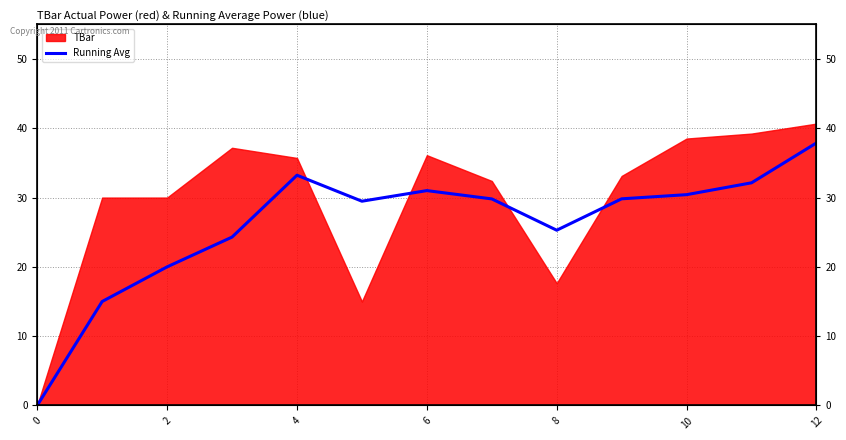

Reading left to right, transcribe all the data shown in this chart.

0.0	15.0	20.0	24.3	33.2	29.5	31.0	29.8	25.3	29.8	30.4	32.1	37.9